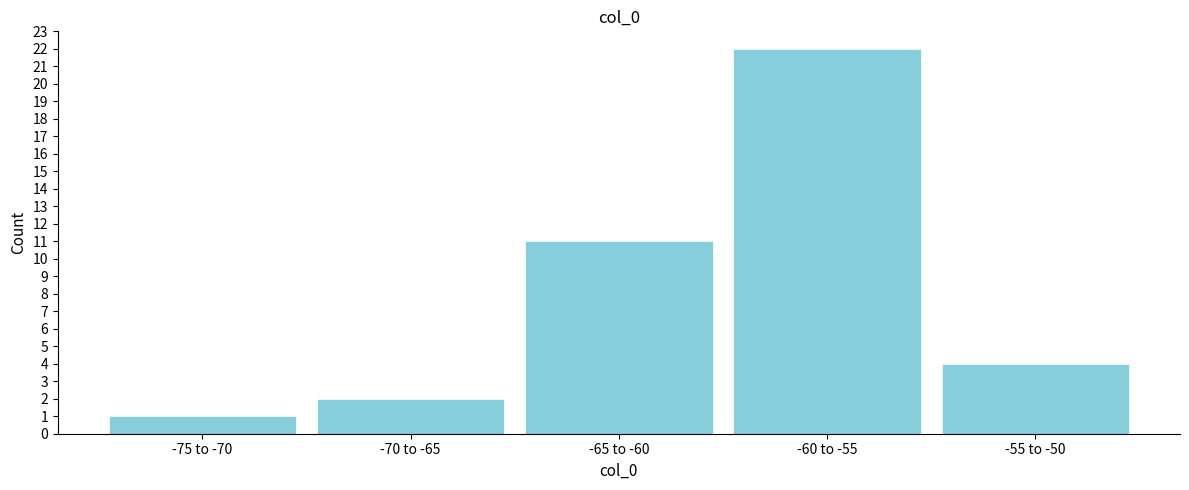

Reading right to left, what are all the values shown in this chart?

-55 to -50=4	-60 to -55=22	-65 to -60=11	-70 to -65=2	-75 to -70=1